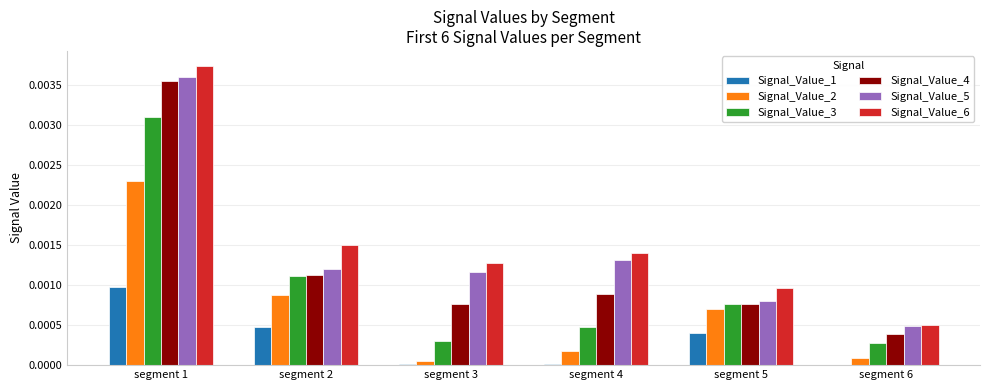

How many groups of bars are there?

6